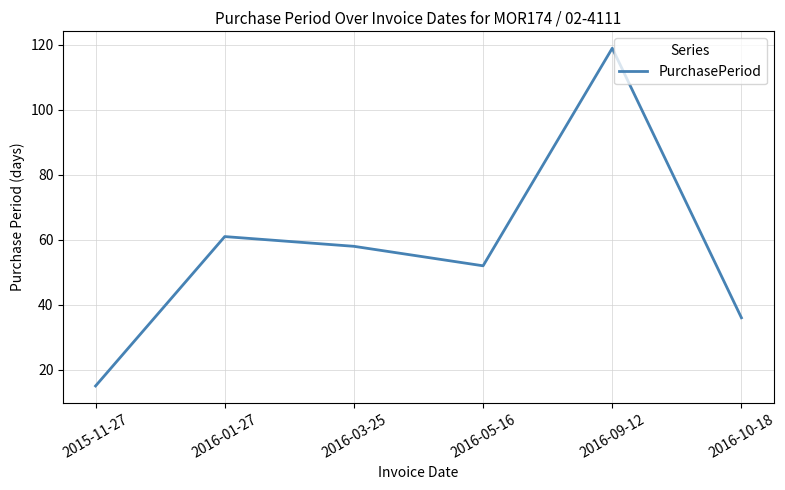

Count the number of categories in the chart.

6